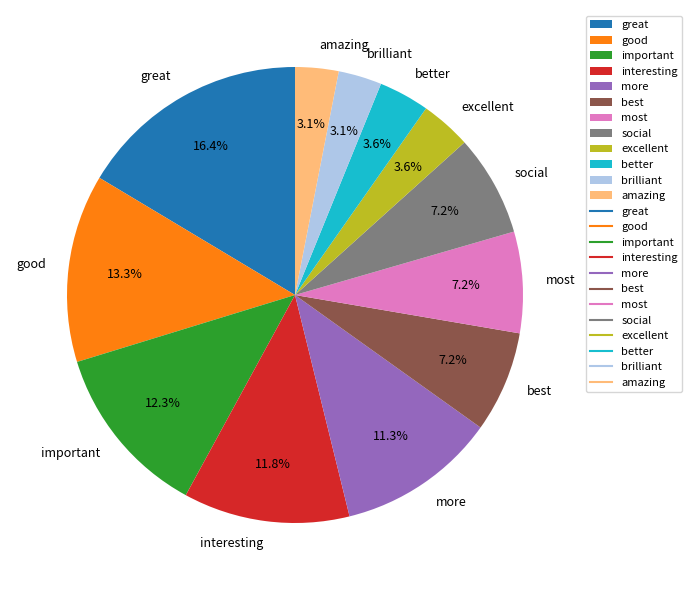

How many slices are in this pie chart?

12